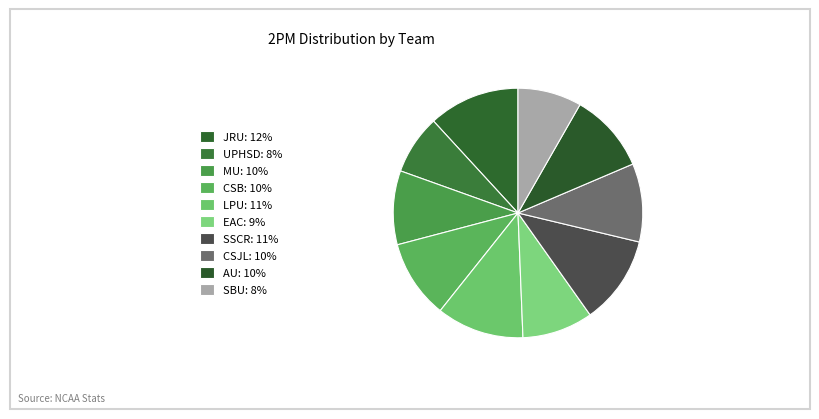

Count the number of slices in the pie.

10